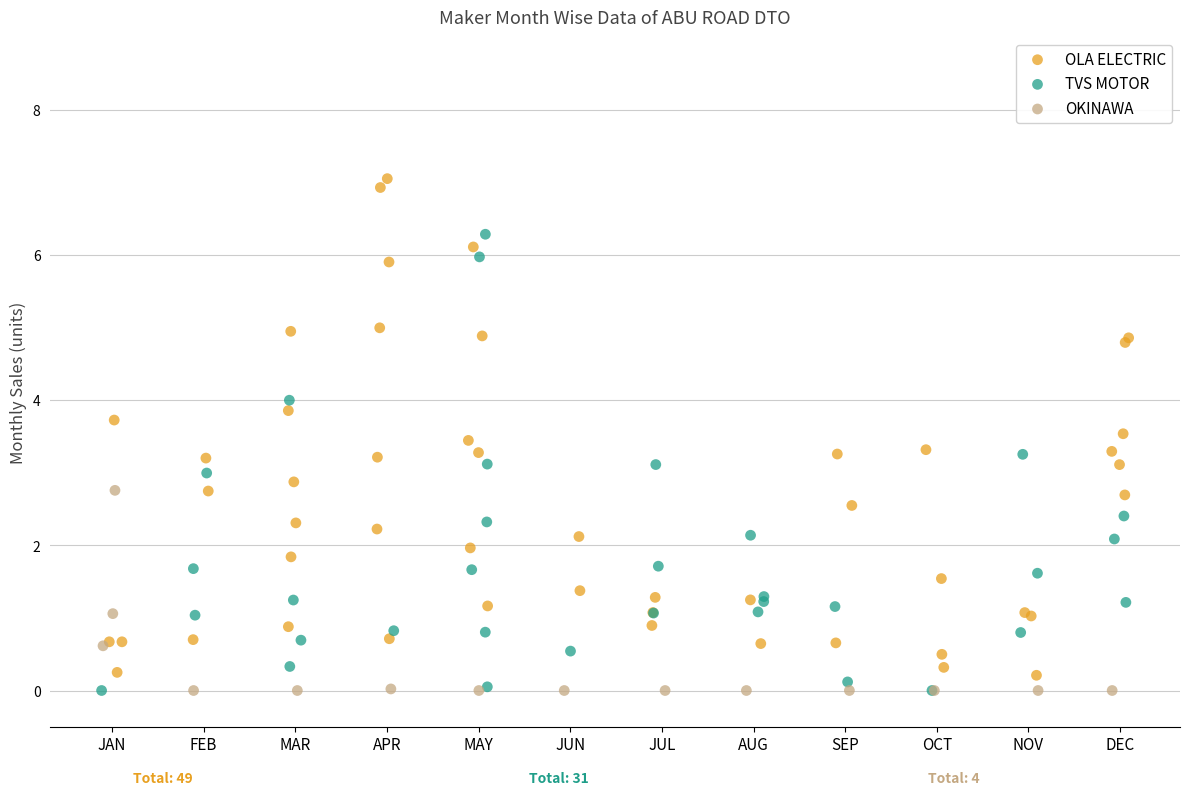

Which series has the widest spread of Y values?

OLA ELECTRIC